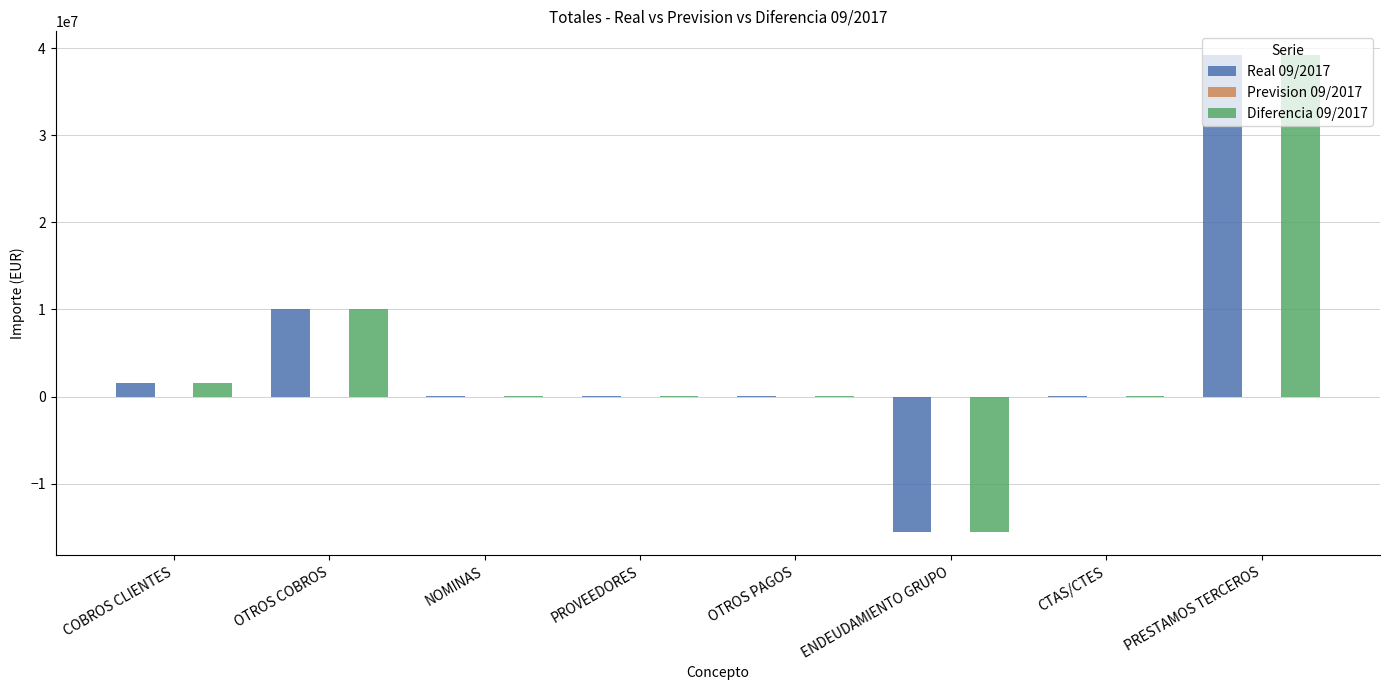

What is the sum of all Real 09/2017 values?

35420628.8